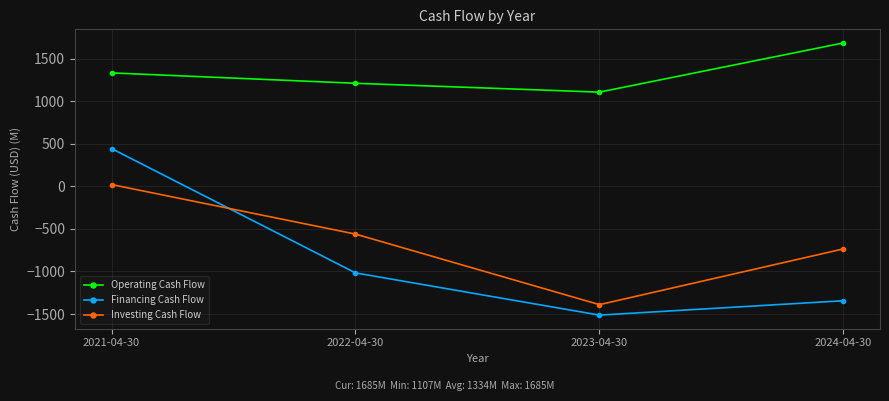

What is the approximate value of Financing Cash Flow at 2021-04-30?

444